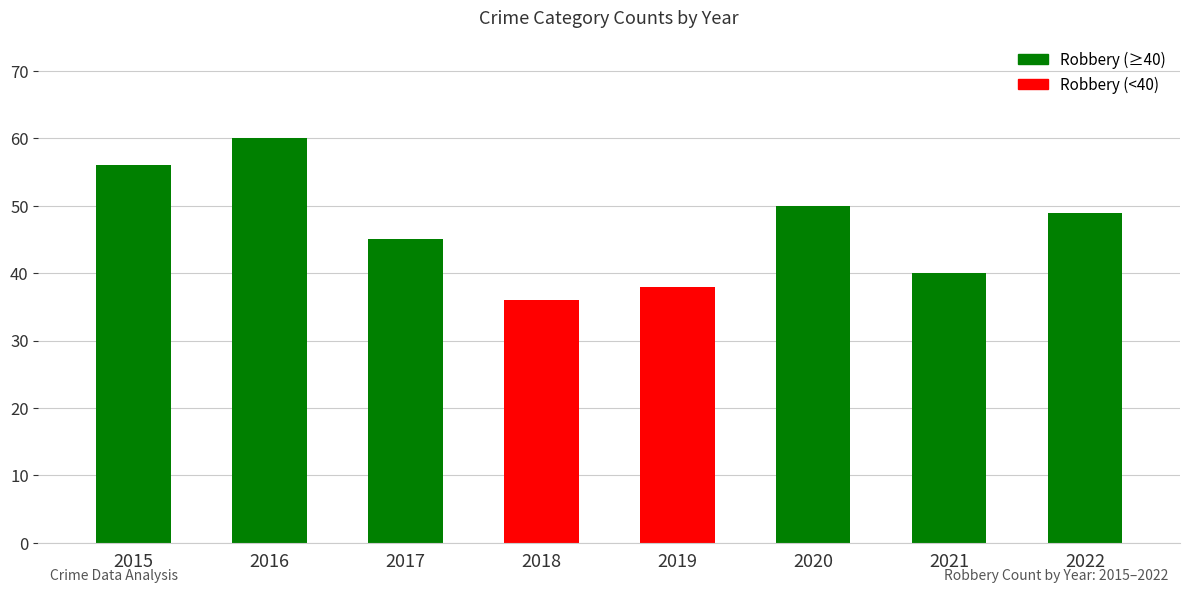

Which has a higher value, 2017 or 2018?

2017